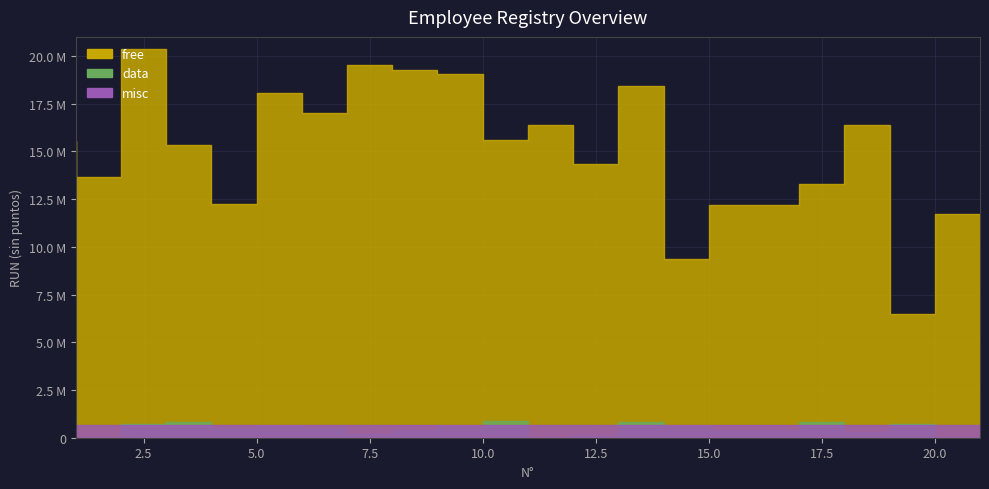

At which category does data reach its first local valley?

2